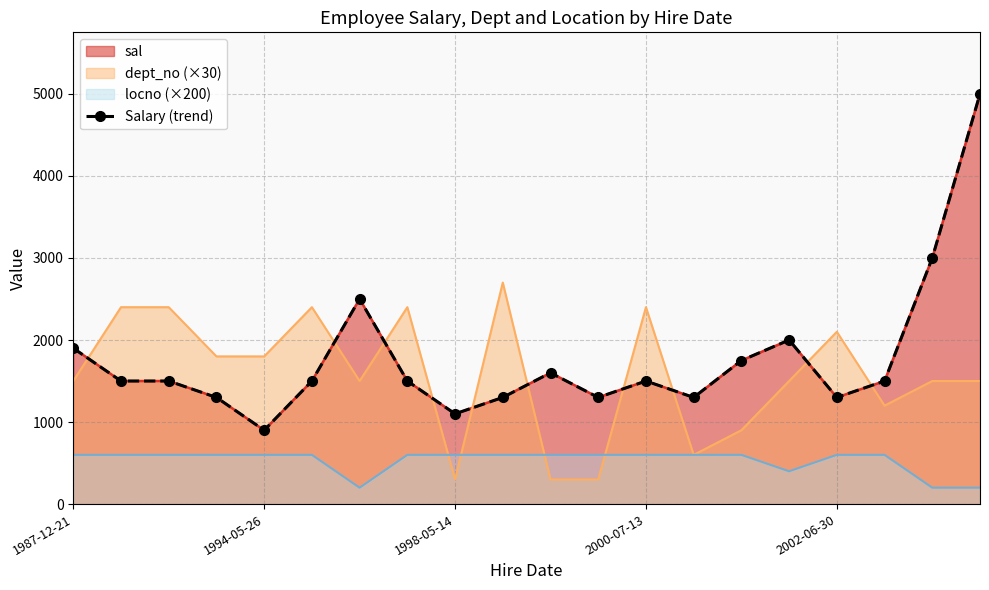

Is it true that the value at 15 is 907?

False